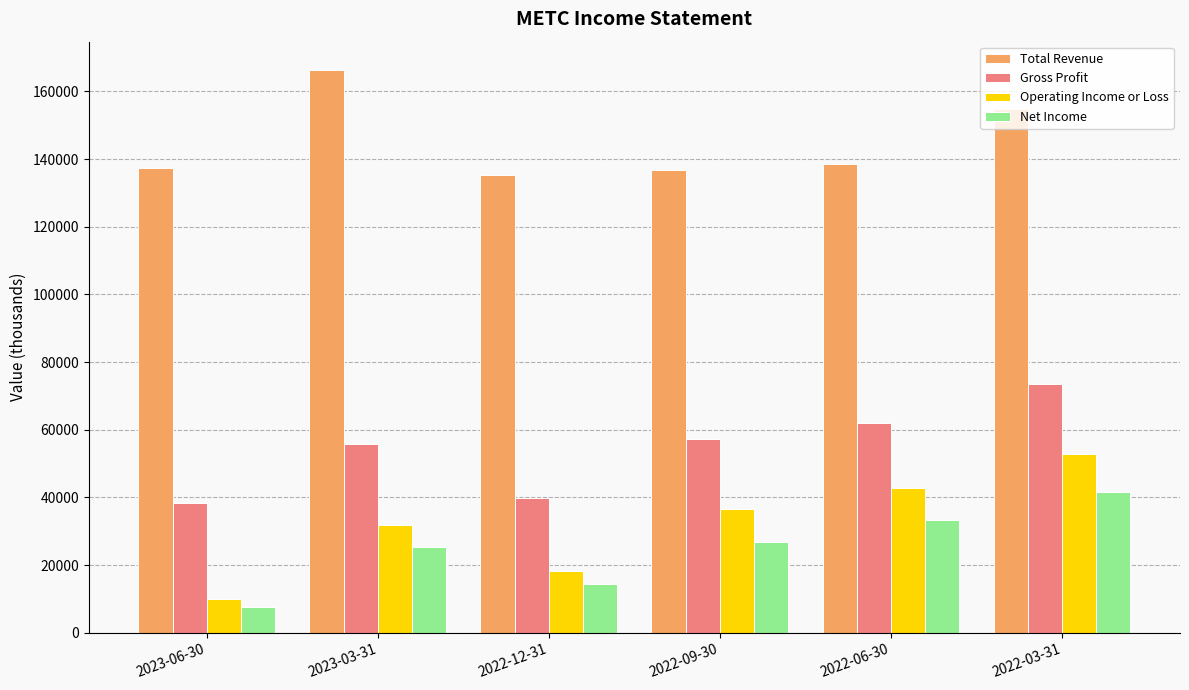

Which series has the widest spread of values?

Operating Income or Loss